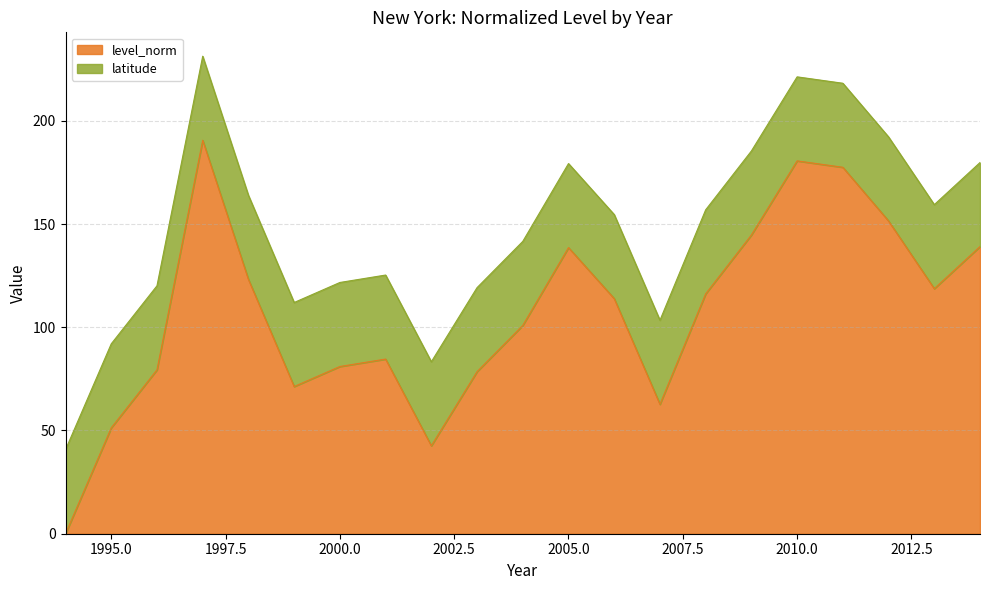

What is the highest value of the level_norm series?

190.6